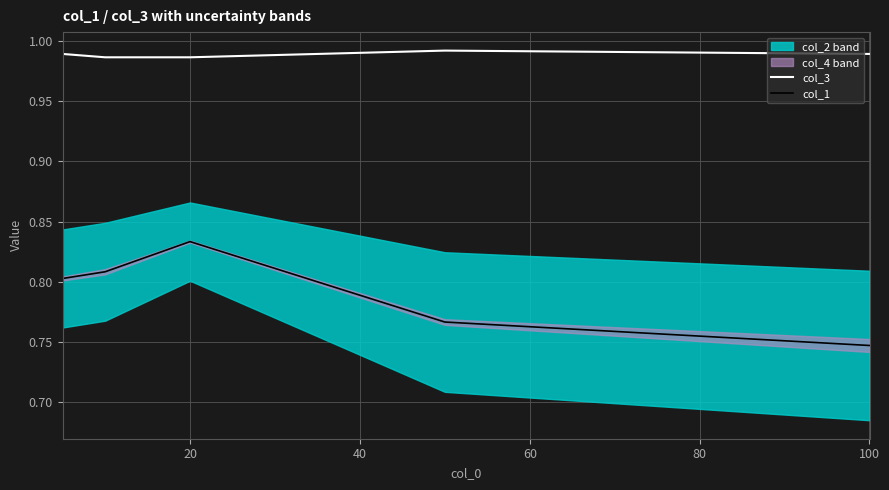

The value of col_3 at 20 is 0.6. True or false?

False